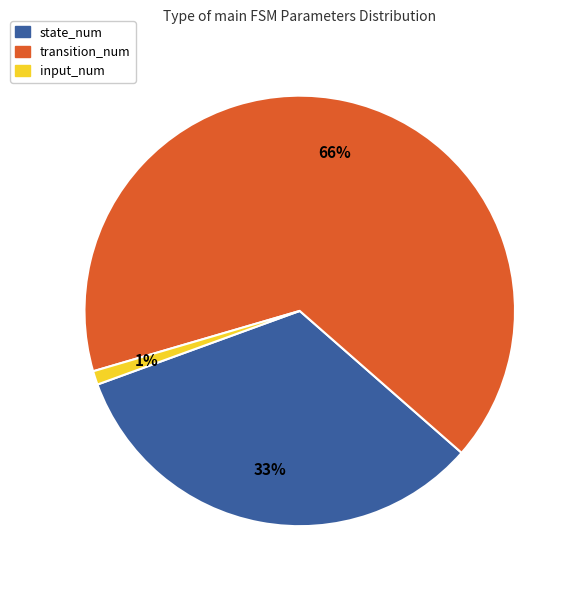

Count the number of slices in the pie.

3